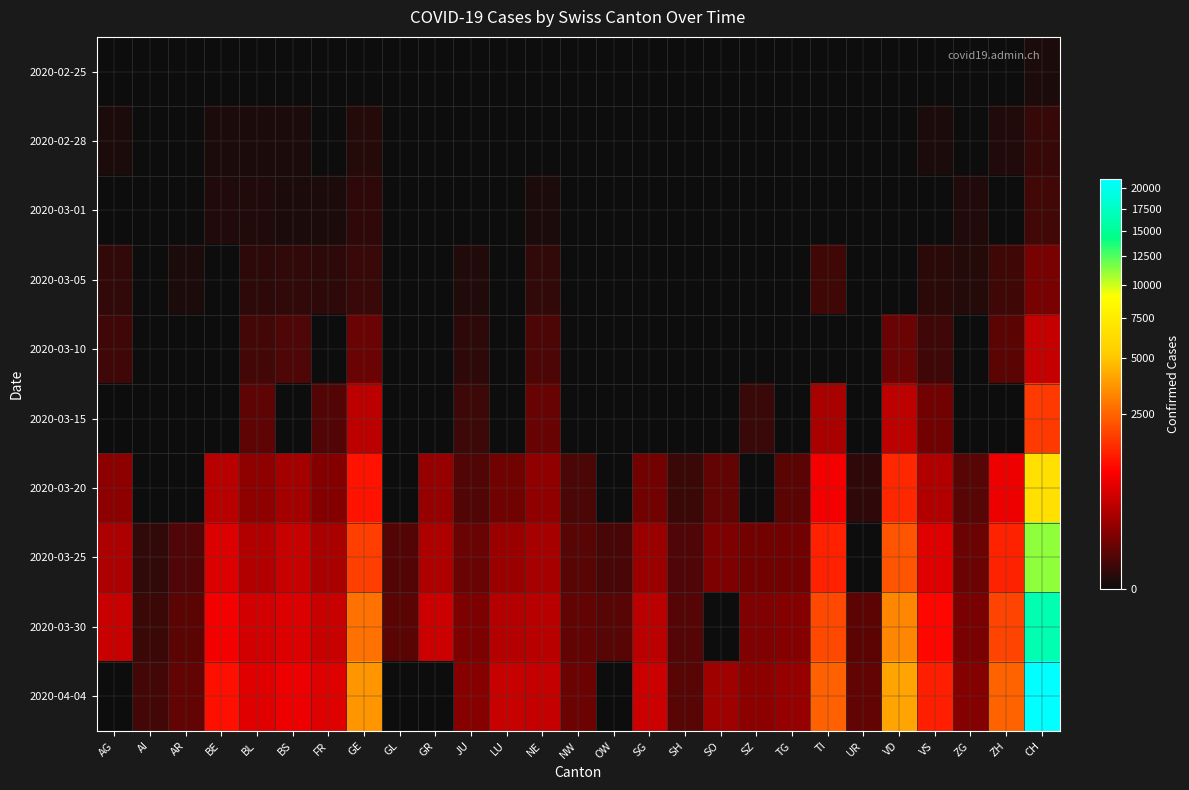

Reading left to right, extract all data points from this chart.

2020-02-25: AG=0	AI=0	AR=0	BE=0	BL=0	BS=0	FR=0	GE=0	GL=0	GR=0	JU=0	LU=0	NE=0	NW=0	OW=0	SG=0	SH=0	SO=0	SZ=0	TG=0	TI=0	UR=0	VD=0	VS=0	ZG=0	ZH=0	CH=1
2020-02-28: AG=1	AI=0	AR=0	BE=1	BL=1	BS=1	FR=0	GE=3	GL=0	GR=0	JU=0	LU=0	NE=0	NW=0	OW=0	SG=0	SH=0	SO=0	SZ=0	TG=0	TI=0	UR=0	VD=0	VS=1	ZG=0	ZH=2	CH=11
2020-03-01: AG=0	AI=0	AR=0	BE=2	BL=2	BS=1	FR=1	GE=7	GL=0	GR=0	JU=0	LU=0	NE=1	NW=0	OW=0	SG=0	SH=0	SO=0	SZ=0	TG=0	TI=0	UR=0	VD=0	VS=0	ZG=2	ZH=0	CH=20
2020-03-05: AG=9	AI=0	AR=1	BE=0	BL=6	BS=8	FR=6	GE=13	GL=0	GR=0	JU=2	LU=0	NE=9	NW=0	OW=0	SG=0	SH=0	SO=0	SZ=0	TG=0	TI=18	UR=0	VD=0	VS=5	ZG=3	ZH=19	CH=109
2020-03-10: AG=17	AI=0	AR=0	BE=0	BL=22	BS=33	FR=0	GE=79	GL=0	GR=0	JU=6	LU=0	NE=31	NW=0	OW=0	SG=0	SH=0	SO=0	SZ=0	TG=0	TI=0	UR=0	VD=77	VS=17	ZG=0	ZH=49	CH=458
2020-03-15: AG=0	AI=0	AR=0	BE=0	BL=54	BS=0	FR=40	GE=401	GL=0	GR=0	JU=16	LU=0	NE=74	NW=0	OW=0	SG=0	SH=0	SO=0	SZ=13	TG=0	TI=291	UR=0	VD=406	VS=98	ZG=0	ZH=0	CH=1742
2020-03-20: AG=168	AI=0	AR=0	BE=377	BL=184	BS=272	FR=145	GE=1150	GL=0	GR=213	JU=37	LU=92	NE=188	NW=28	OW=0	SG=98	SH=14	SO=66	SZ=0	TG=49	TI=834	UR=7	VD=1432	VS=346	ZG=48	ZH=773	CH=6569
2020-03-25: AG=319	AI=9	AR=34	BE=624	BL=341	BS=466	FR=293	GE=1809	GL=40	GR=322	JU=78	LU=228	NE=280	NW=44	OW=27	SG=228	SH=34	SO=129	SZ=99	TG=96	TI=1354	UR=0	VD=2215	VS=651	ZG=80	ZH=1363	CH=11188
2020-03-30: AG=481	AI=14	AR=50	BE=826	BL=539	BS=621	FR=477	GE=2764	GL=50	GR=497	JU=122	LU=351	NE=378	NW=63	OW=46	SG=389	SH=41	SO=0	SZ=135	TG=148	TI=1962	UR=53	VD=3272	VS=1000	ZG=112	ZH=1874	CH=16455
2020-04-04: AG=0	AI=21	AR=66	BE=1106	BL=656	BS=771	FR=638	GE=3683	GL=0	GR=0	JU=153	LU=469	NE=449	NW=80	OW=0	SG=504	SH=47	SO=250	SZ=168	TG=208	TI=2422	UR=66	VD=4035	VS=1319	ZG=146	ZH=2492	CH=21088